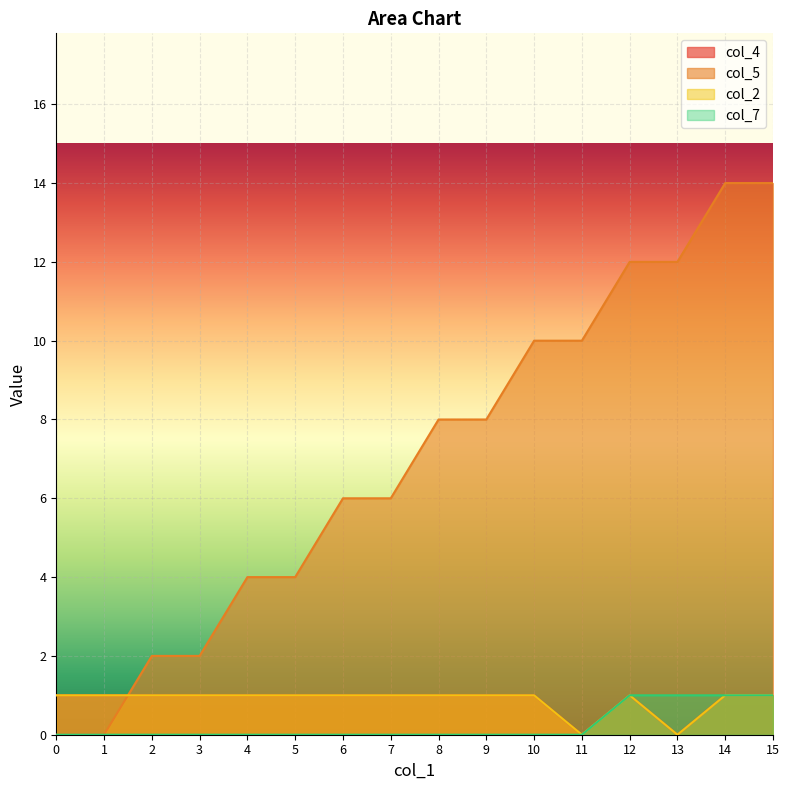

How many values in col_2 are above zero?

14